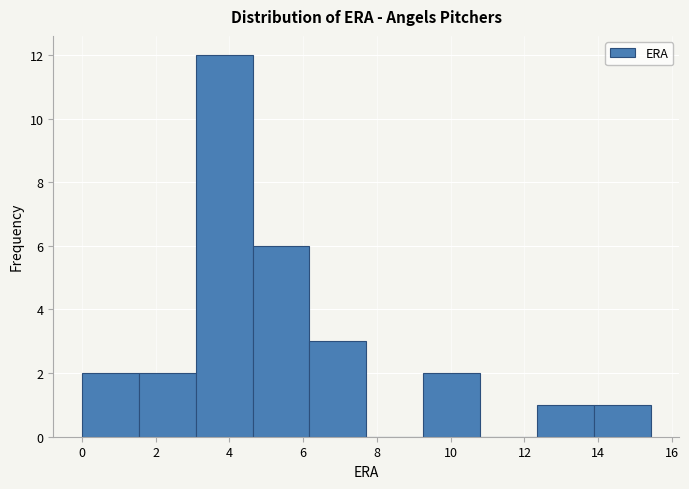

Reading left to right, transcribe this chart: for each bar, give the range it covers on the x-axis and its height. Neither the bar edges nor the heights are printed on the chart, so give them approximately, as read against the axes.

0.0 to 1.6: 2
1.6 to 3.0: 2
3.0 to 4.6: 12
4.6 to 6.2: 6
6.2 to 7.8: 3
7.8 to 9.2: 0
9.2 to 10.8: 2
10.8 to 12.4: 0
12.4 to 13.8: 1
13.8 to 15.4: 1